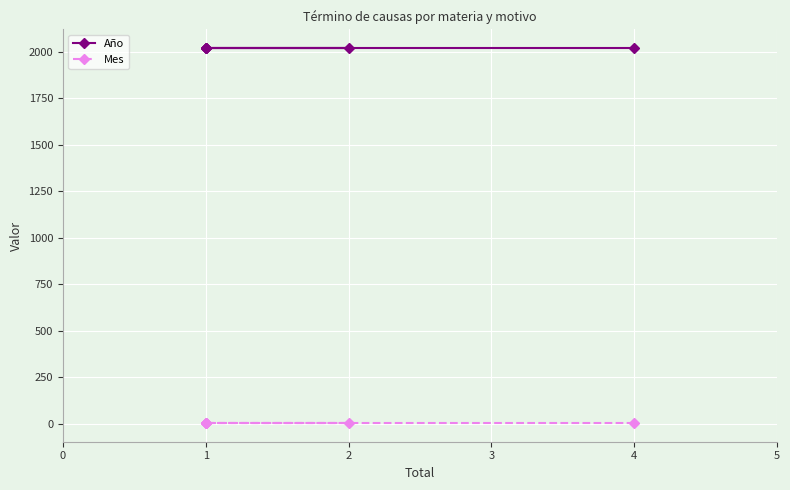

True or false: Mes and Año cross at least once.

False